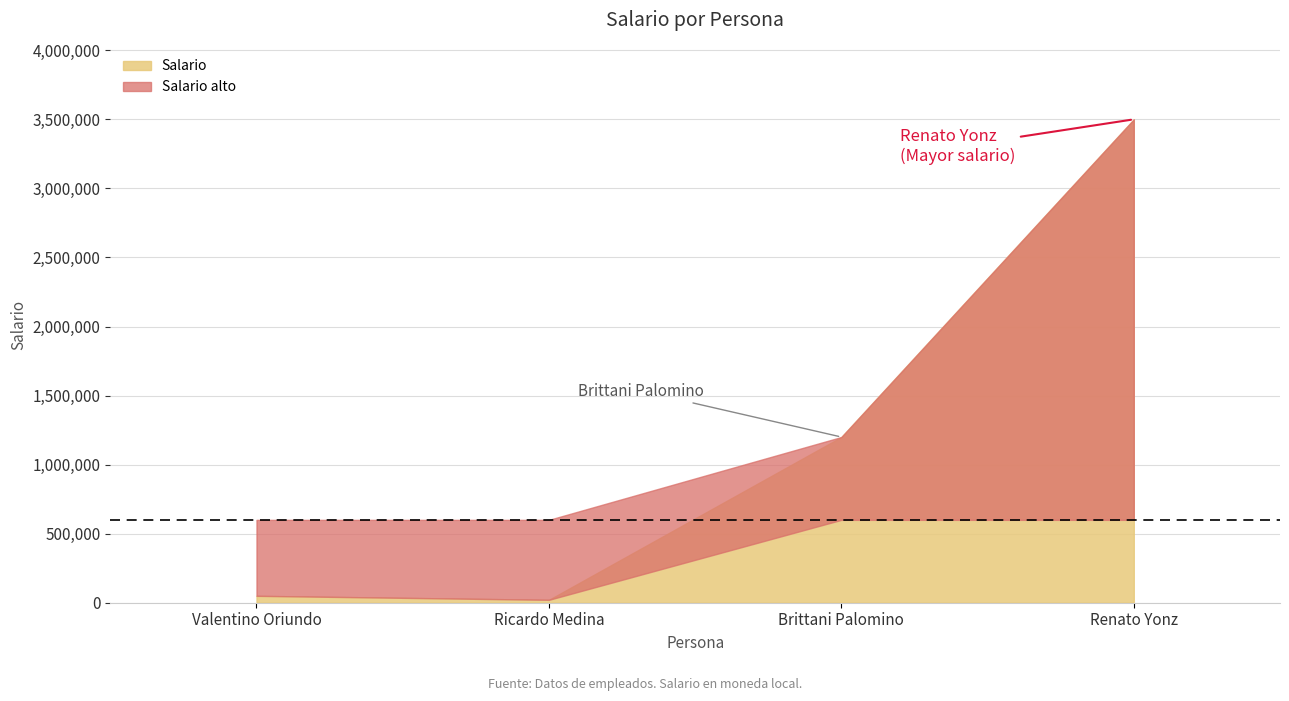

At which category does the data reach its first local valley?

Ricardo Medina